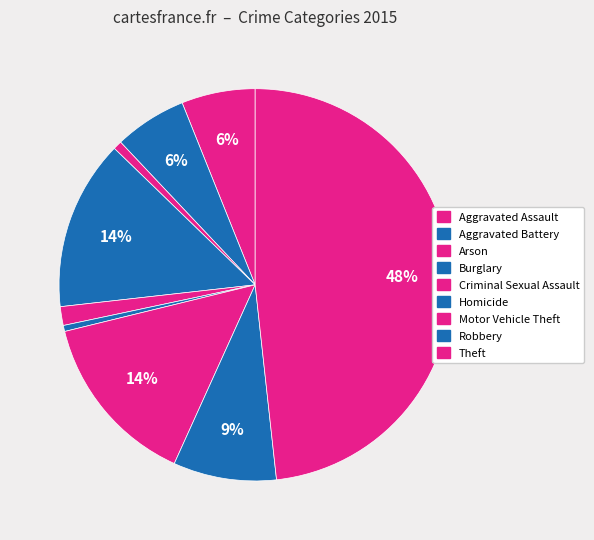

How many slices are in this pie chart?

9